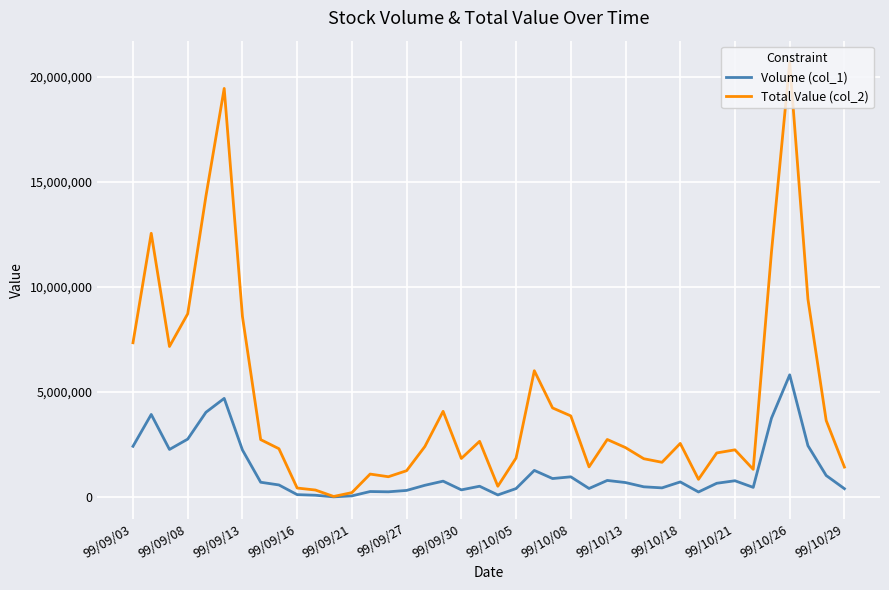

Which series has the largest total across all categories?

Total Value (col_2)